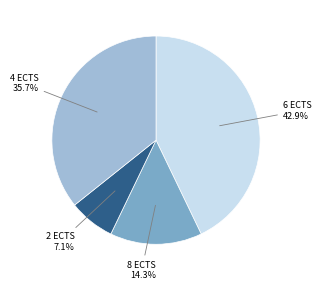

Is there a majority slice in this chart?

No